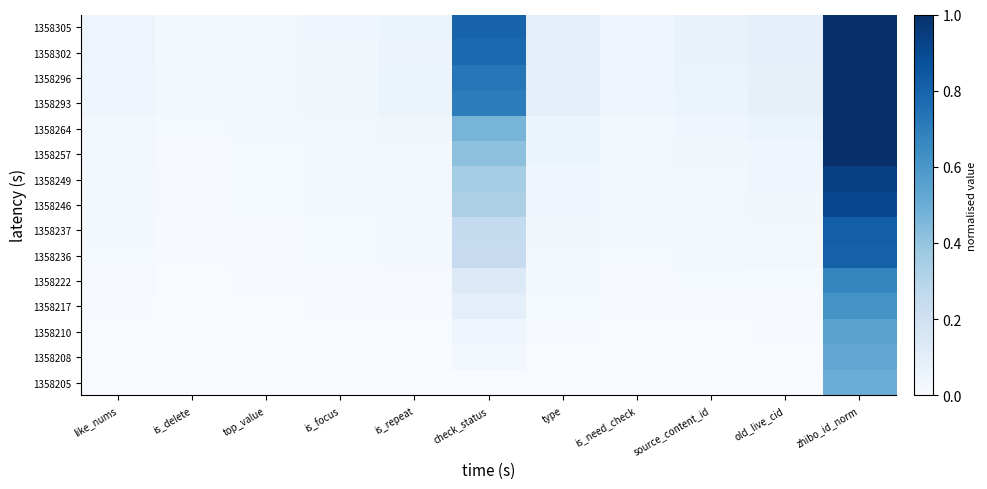

Which category has the highest value across all series?

zhibo_id_norm